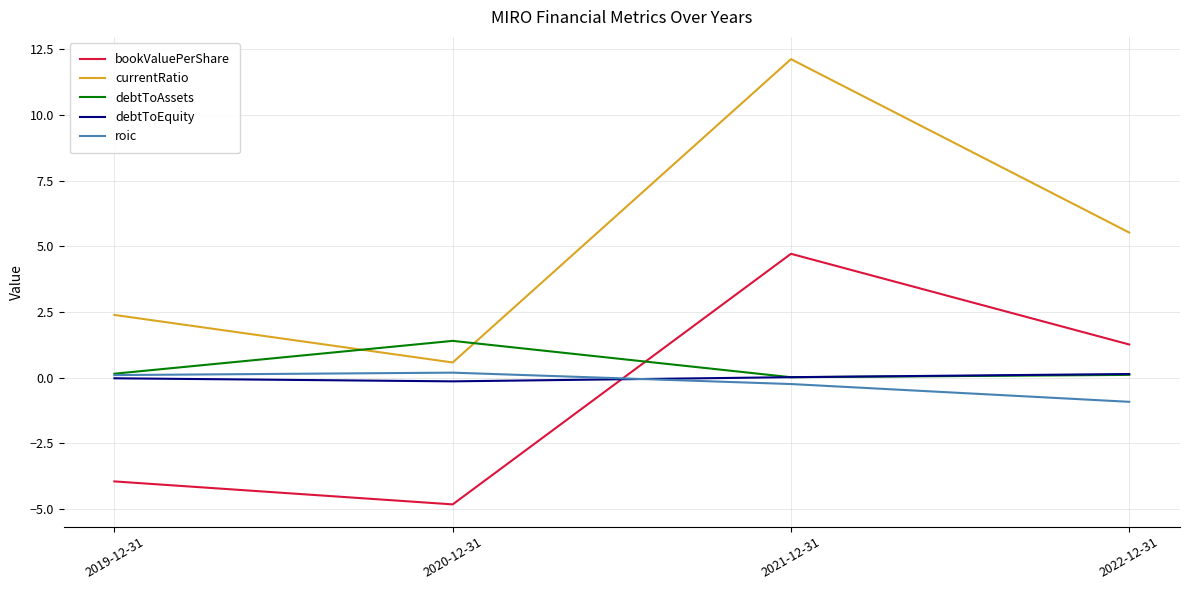

What is the difference between the currentRatio values at 2019-12-31 and 2021-12-31?

9.7